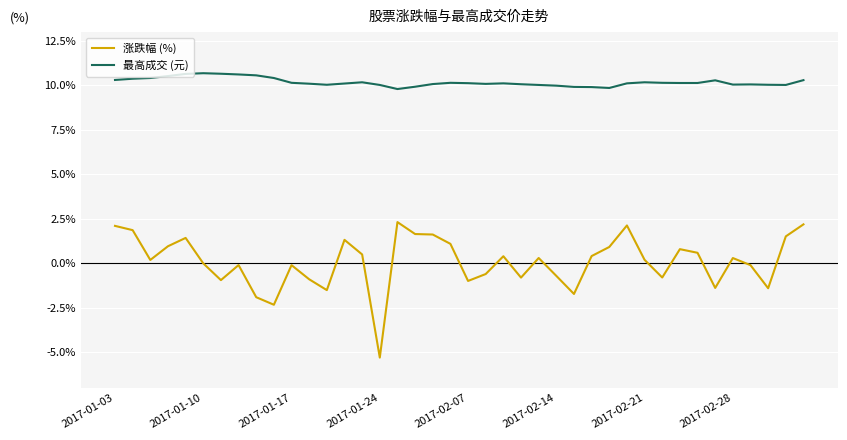

True or false: 涨跌幅 (%) and 最高成交 (元) cross at least once.

False